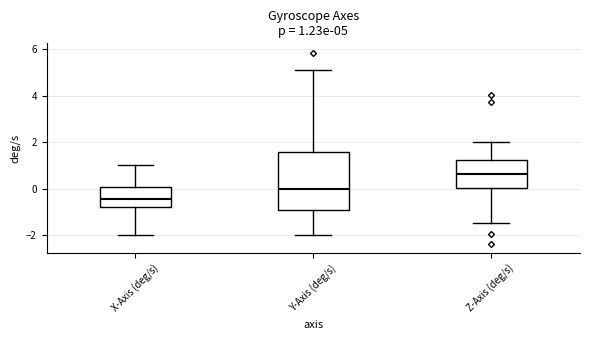

Comparing the boxes themselves (not the whiskers), which one is the tallest?

Y-Axis (deg/s)